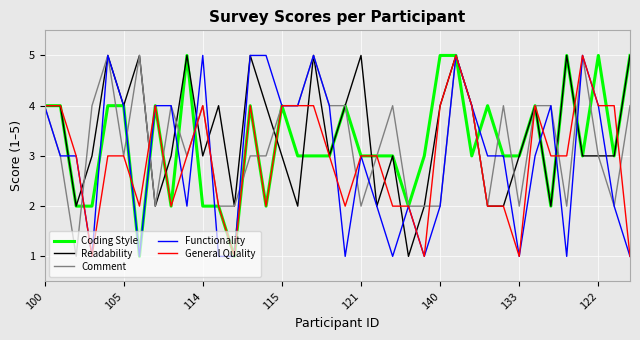

True or false: Comment has more than 2 interior local peaks.

True